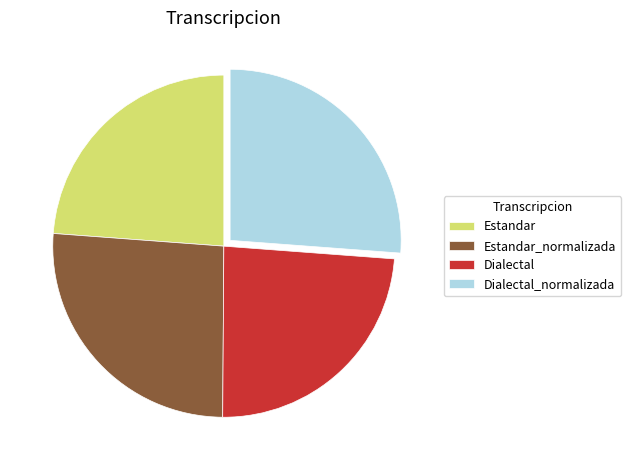

Which has a higher value, Estandar or Dialectal_normalizada?

Dialectal_normalizada